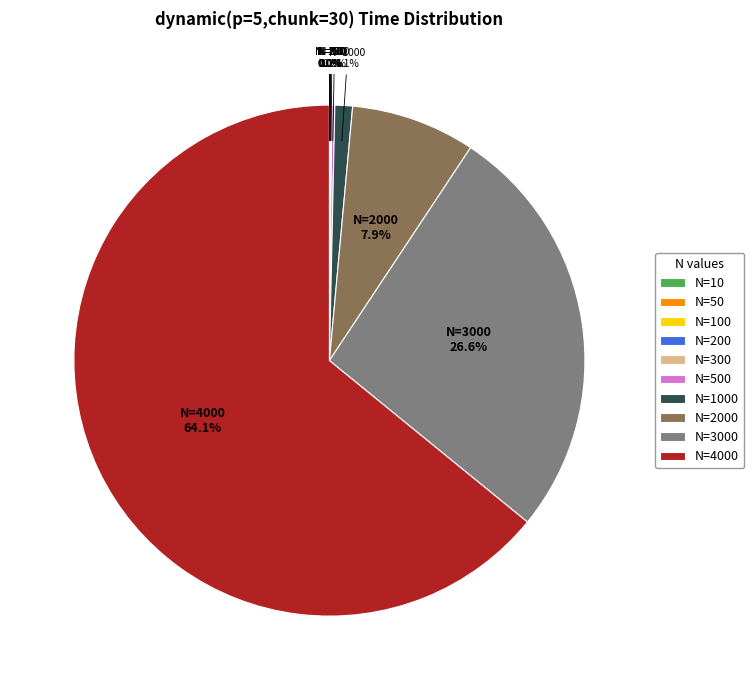

What is the largest slice in the pie chart?

N=4000